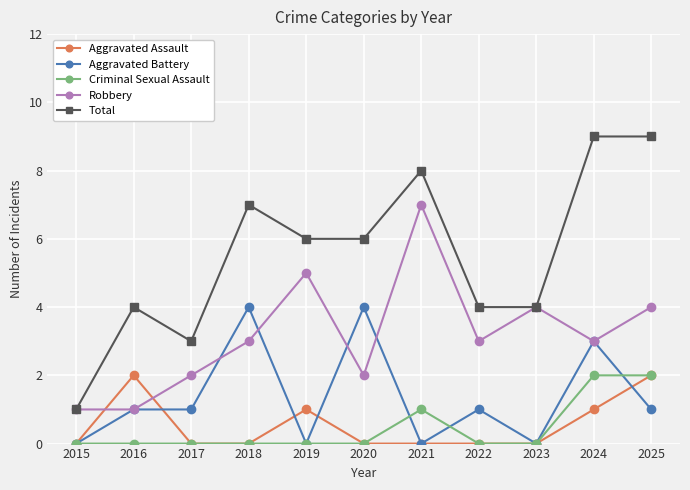

True or false: Criminal Sexual Assault has a value of -1 at 2016.

False